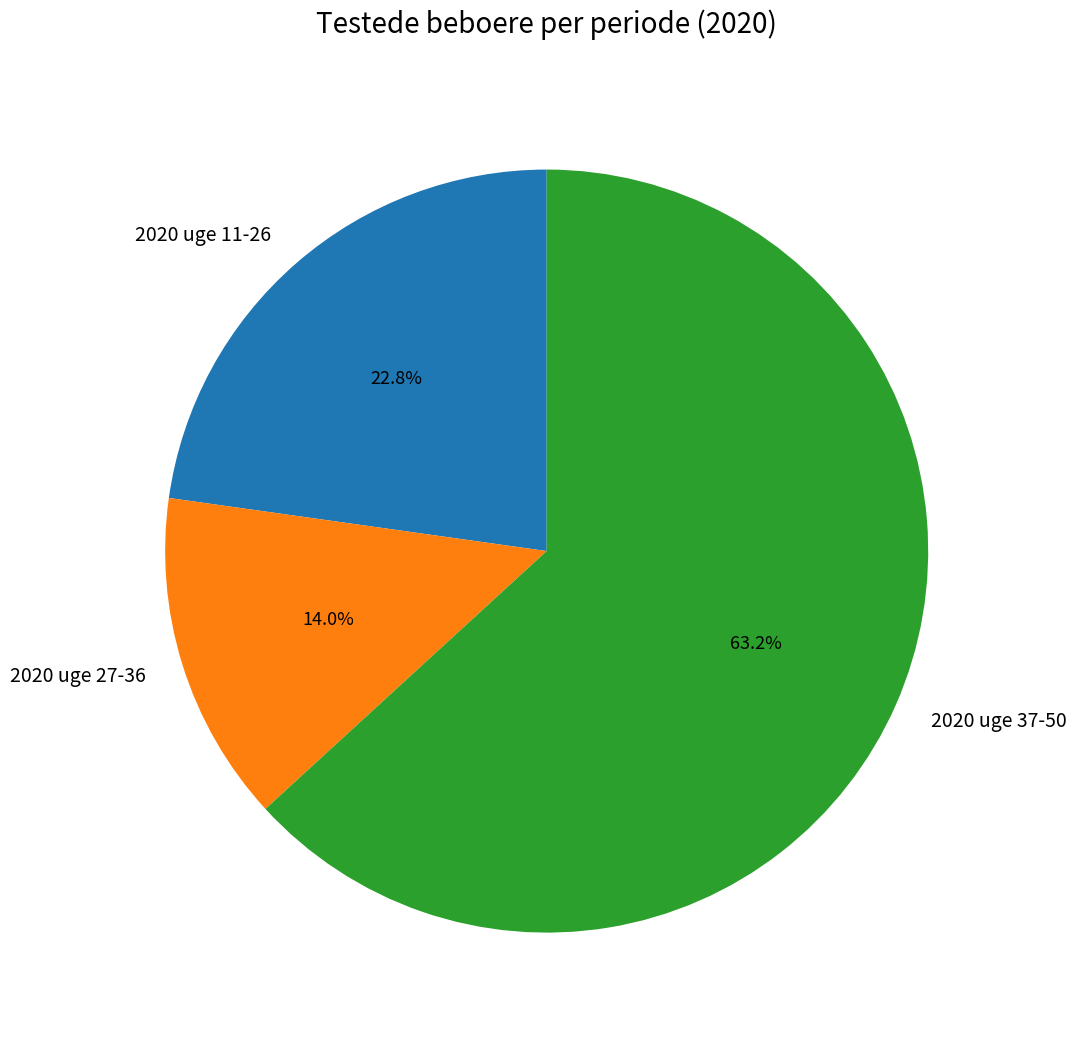

What percentage is NOT represented by 2020 uge 27-36?

86.0%